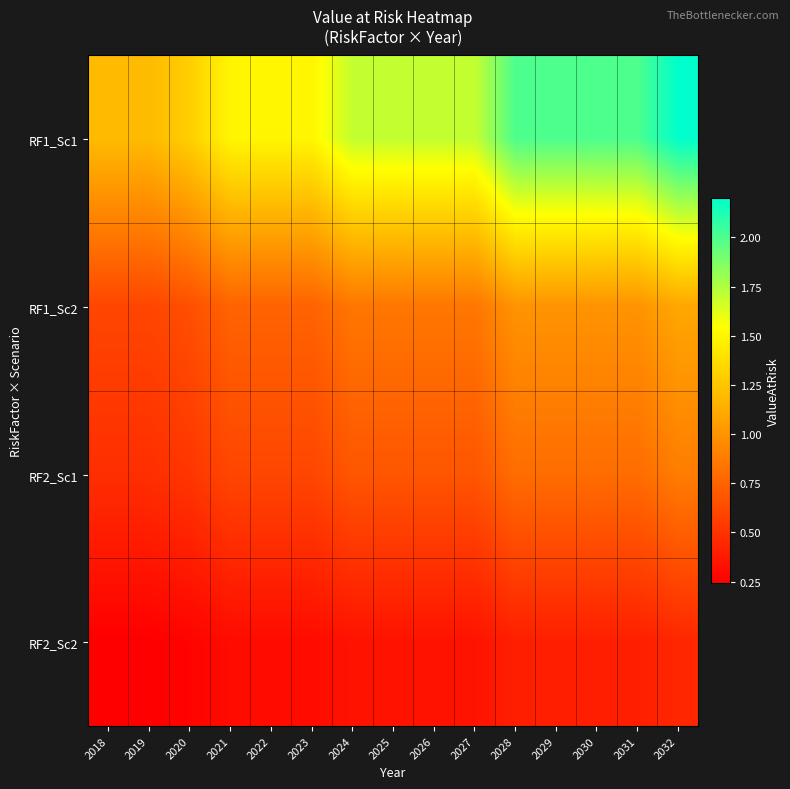

How many series are shown in this chart?

4